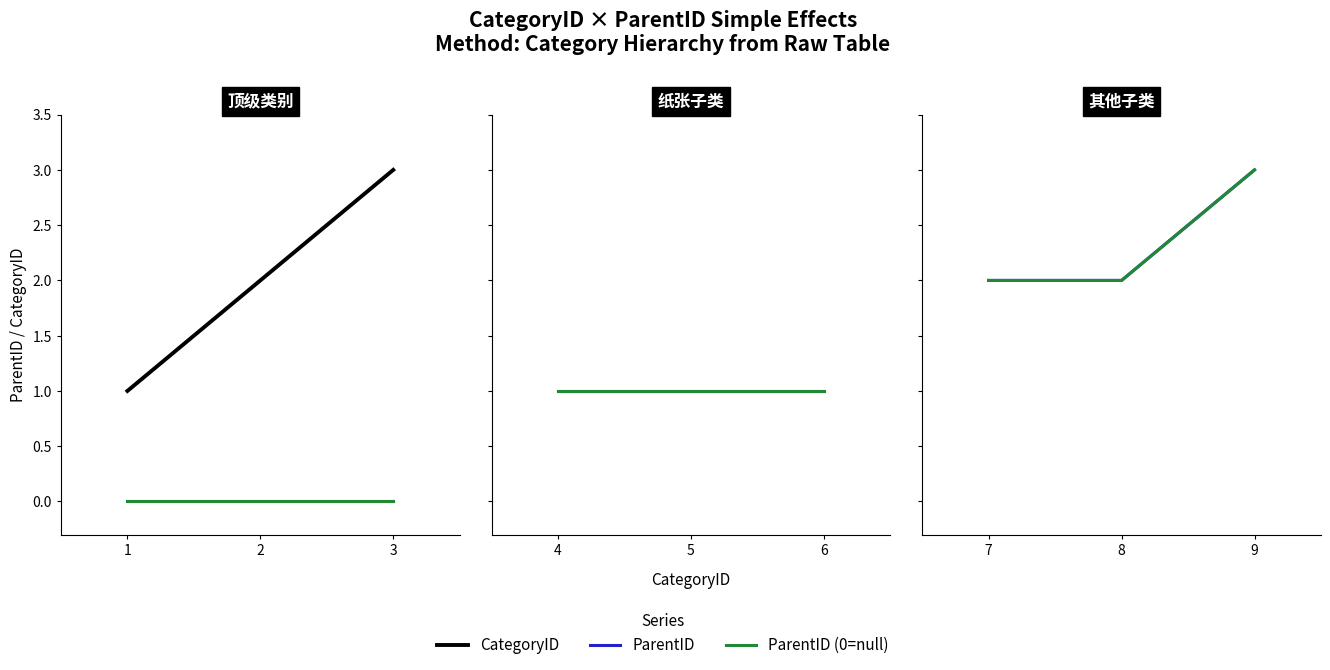

Which category has the lowest value across all series?

1